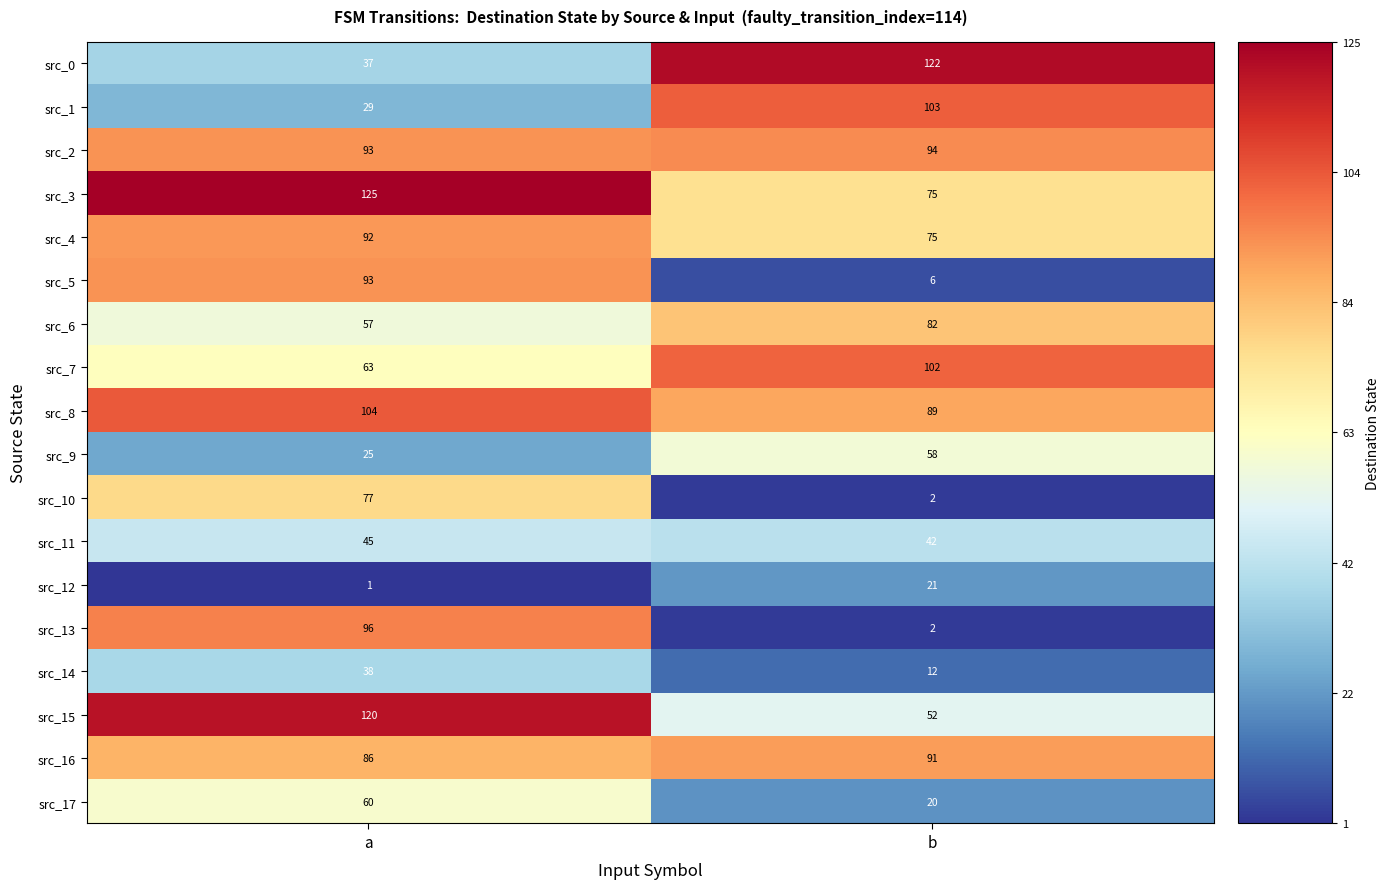

Which label corresponds to the largest value in the chart?

a